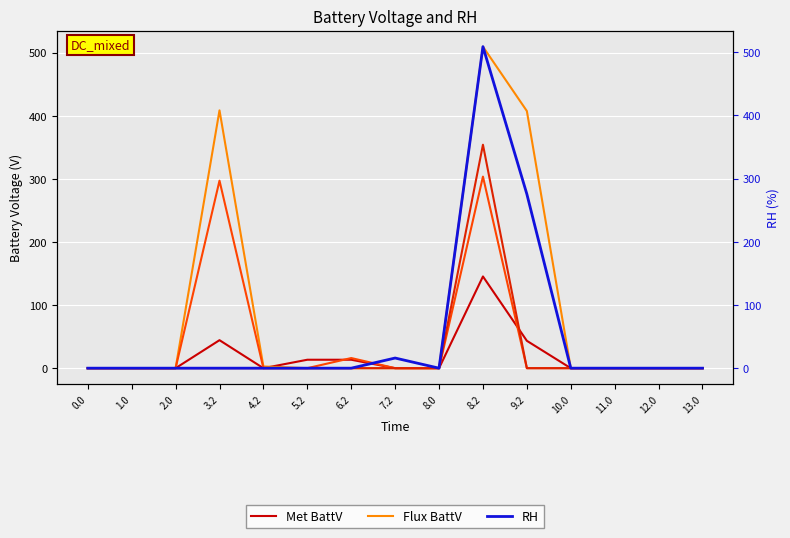

Which series changed the most between 6.2 and 8.2?

Flux BattV